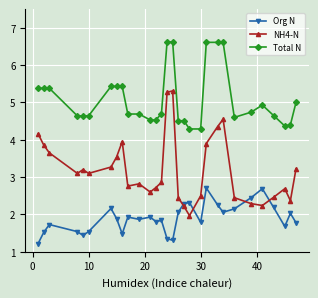

What is the difference between the second highest and minimum values in the NH4-N series?

3.3